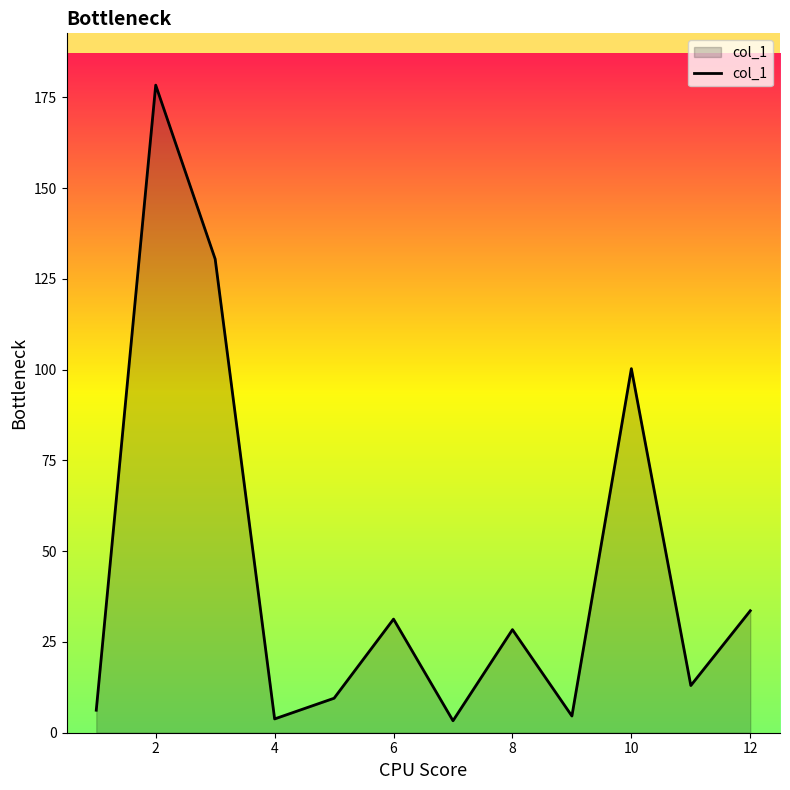

What is the difference between the maximum and minimum values?

175.1